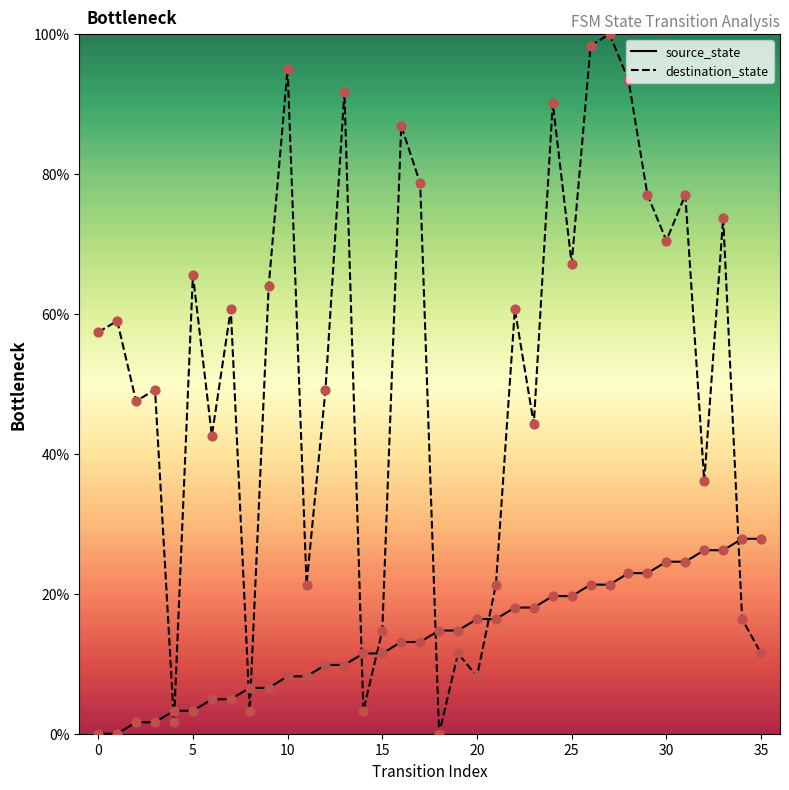

Is the value of source_state at 23 greater than the value of destination_state at 20?

No